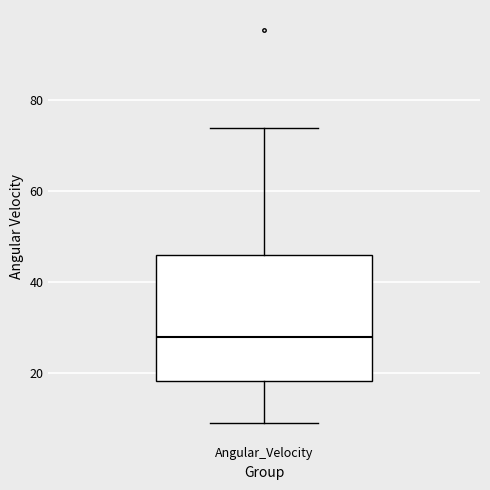

Read this box plot against the y-axis: the position of the median line, the range covered by the box, and the ends of both whiskers. The values are not printed on the chart, so give them approximately, as read against the axis.

median 28, box 18 to 46, whiskers 10 to 74